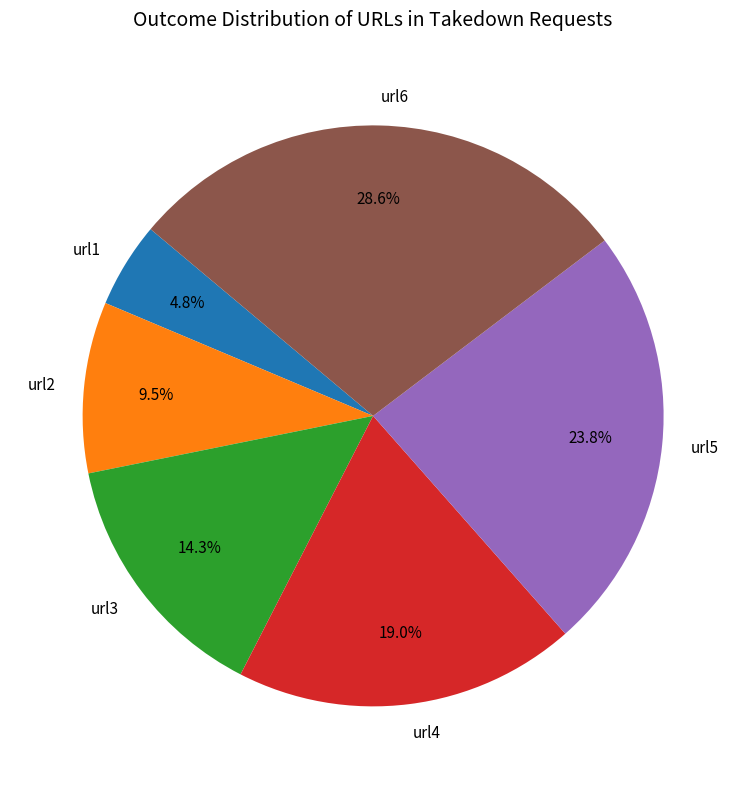

What is the smallest slice in the pie chart?

url1